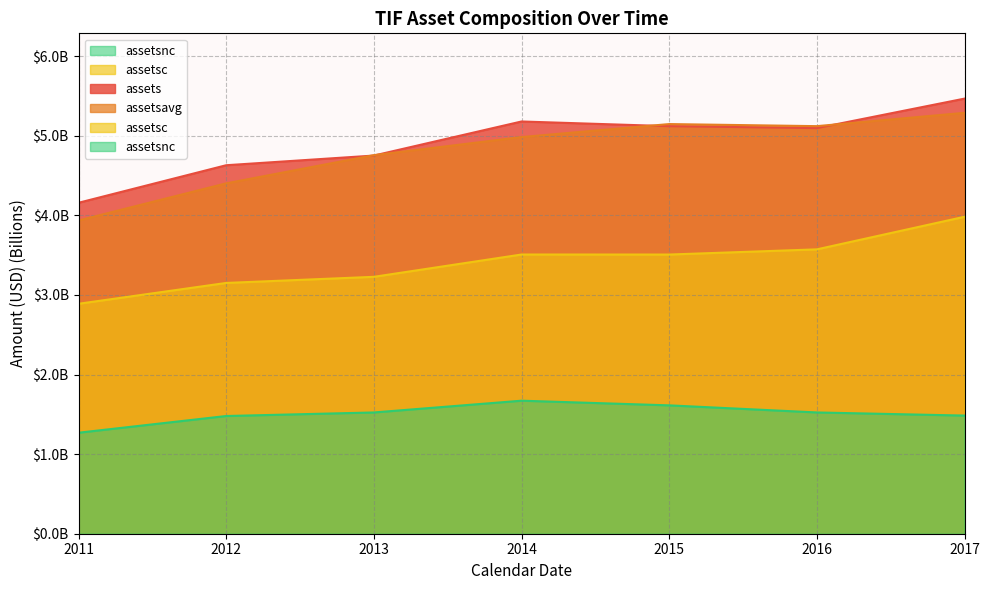

What is the highest value of the assets series?

5.5